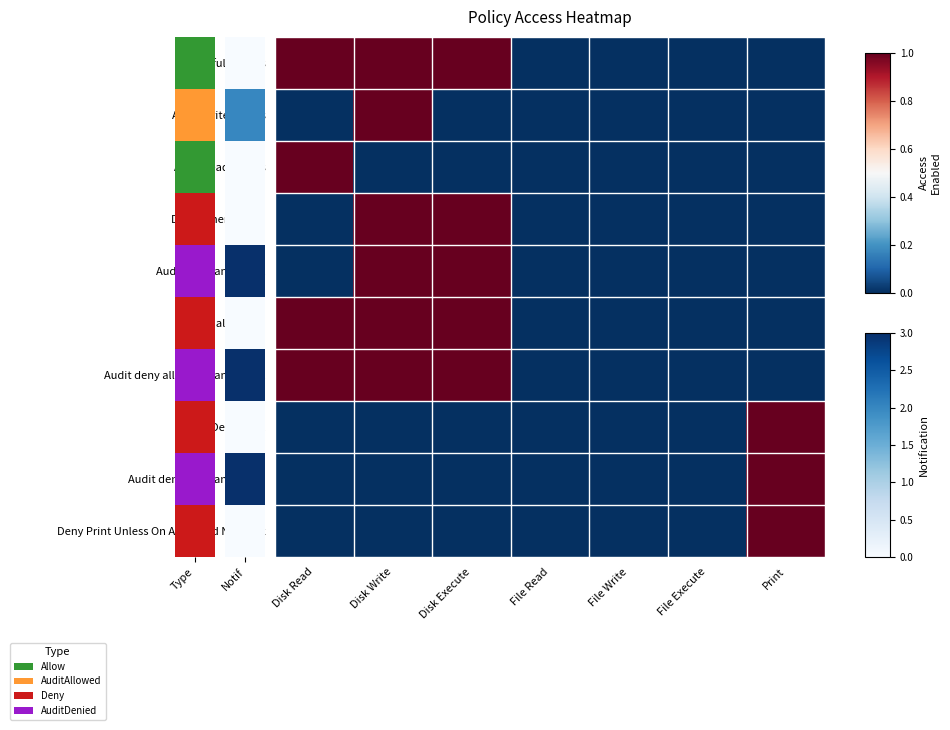

Which series changed the most between Disk Execute and File Execute?

Allow full access